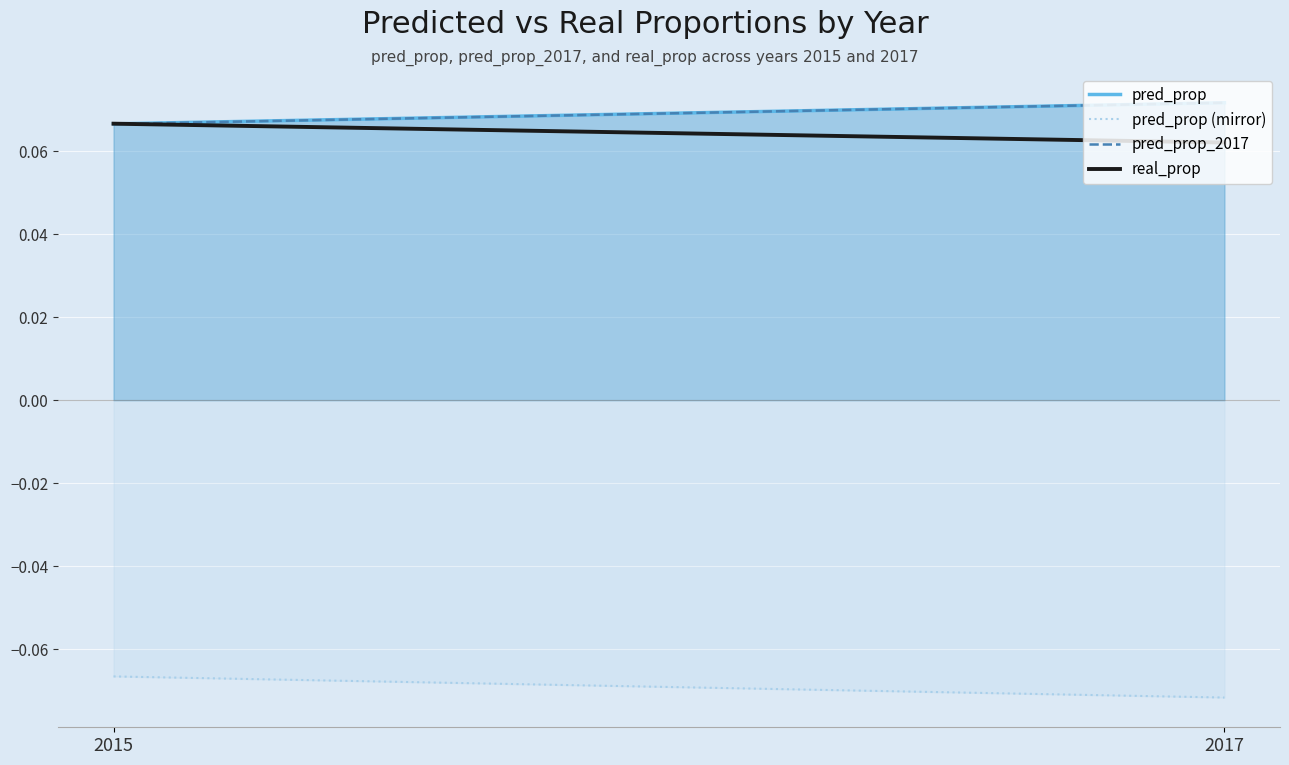

Is it true that pred_prop (mirror) equals -0.1 at 2017?

True